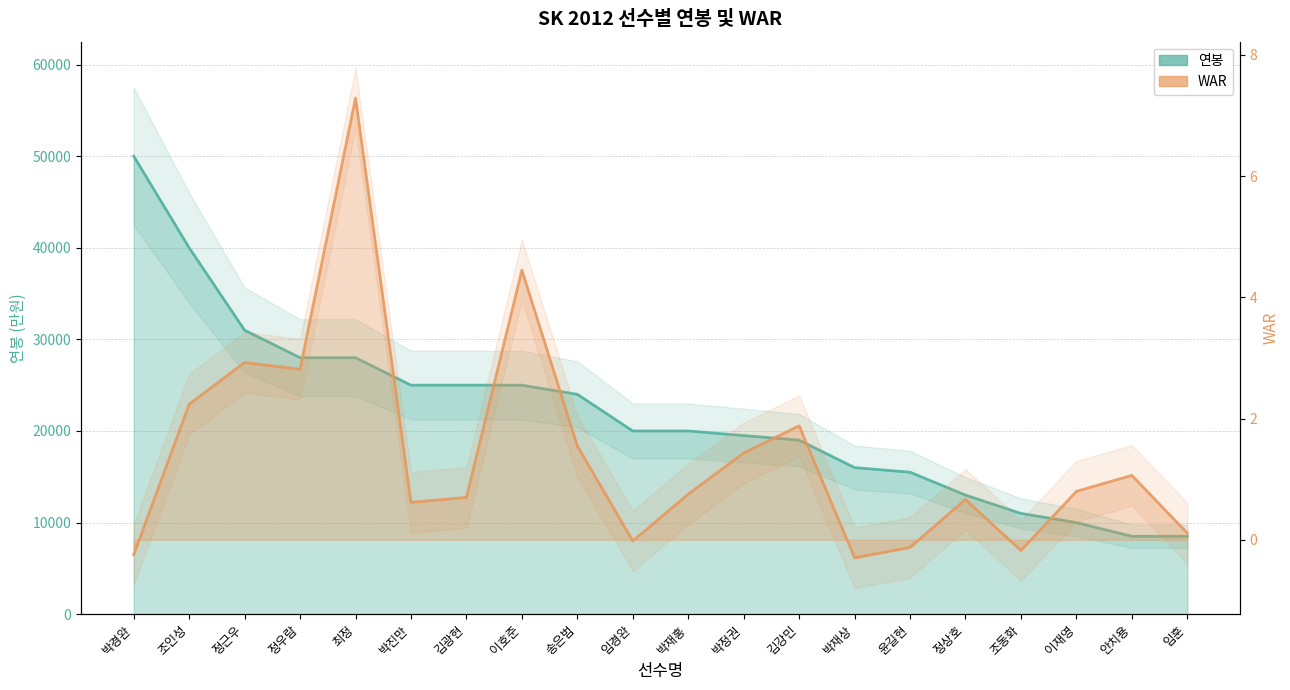

The value of WAR at 최정 is 7.3. True or false?

True